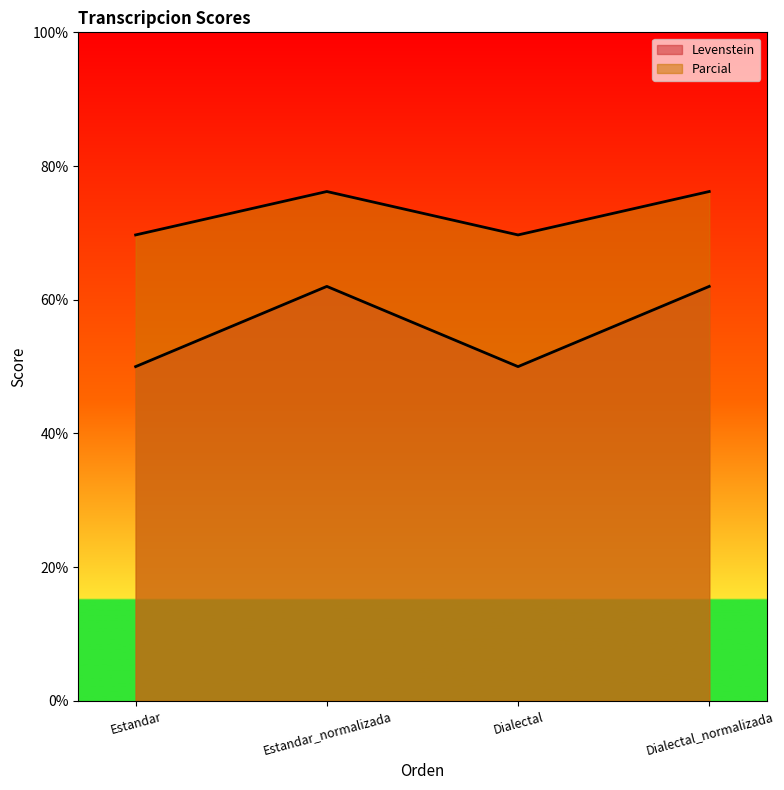

Reading right to left, transcribe all the data shown in this chart.

Levenstein: 62.0	50.0	62.0	50.0
Parcial: 76.2	69.7	76.2	69.7